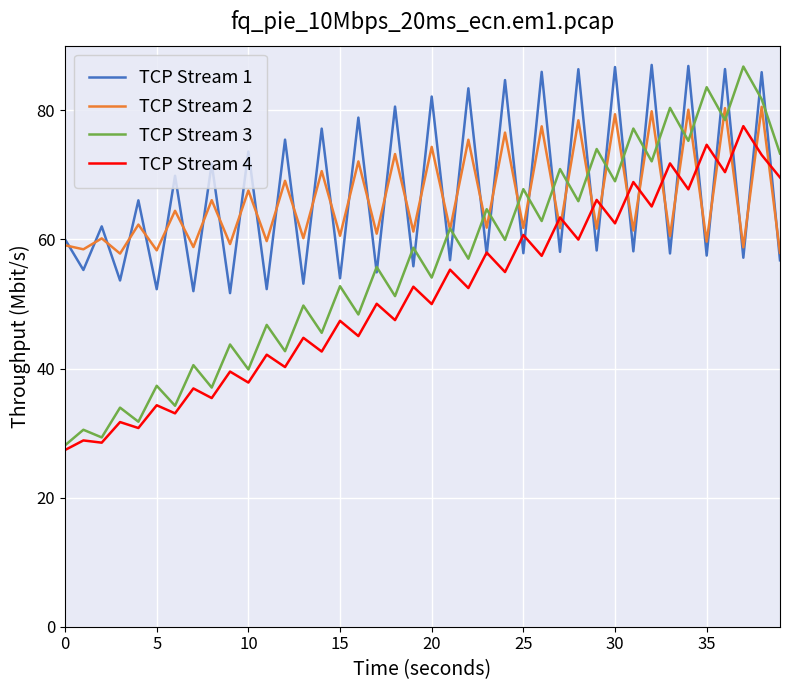

True or false: TCP Stream 3 has more than 1 points higher than both neighbors.

True